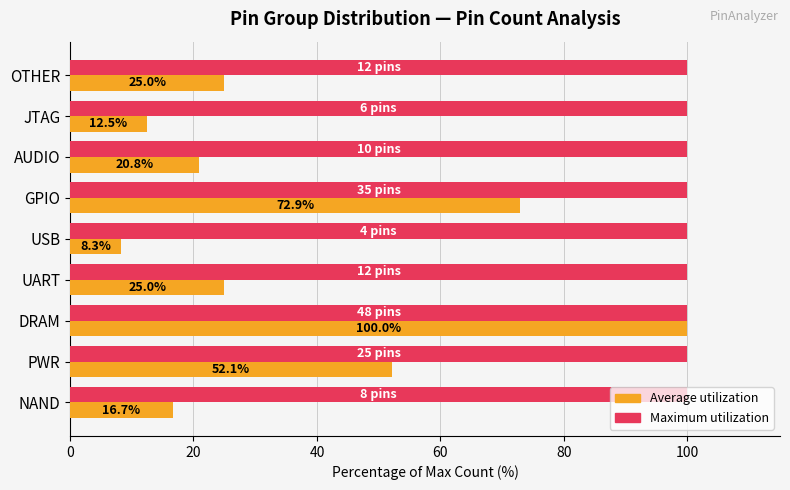

Which series has the largest range (max minus min)?

Average utilization